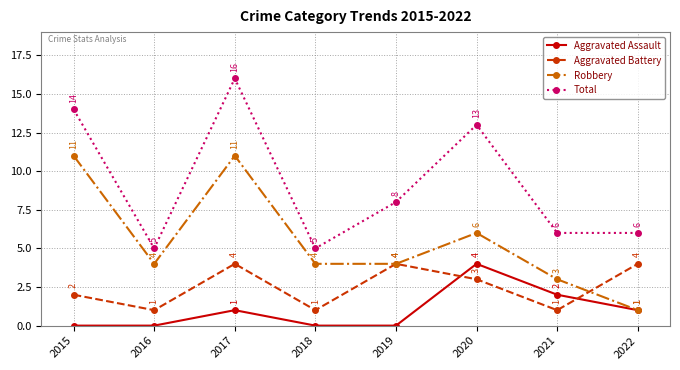

Where is the first local minimum for Robbery?

2016